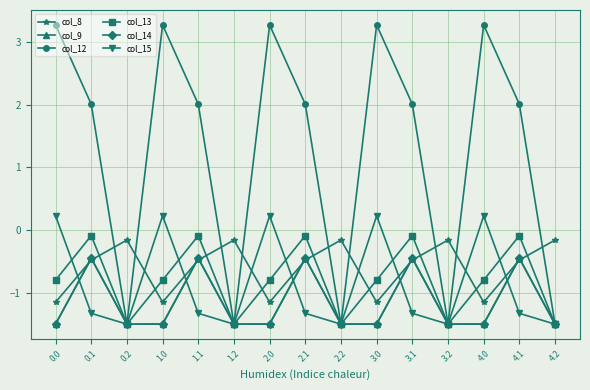

Which series ends up on top after the final intersection of col_12 and col_8?

col_8